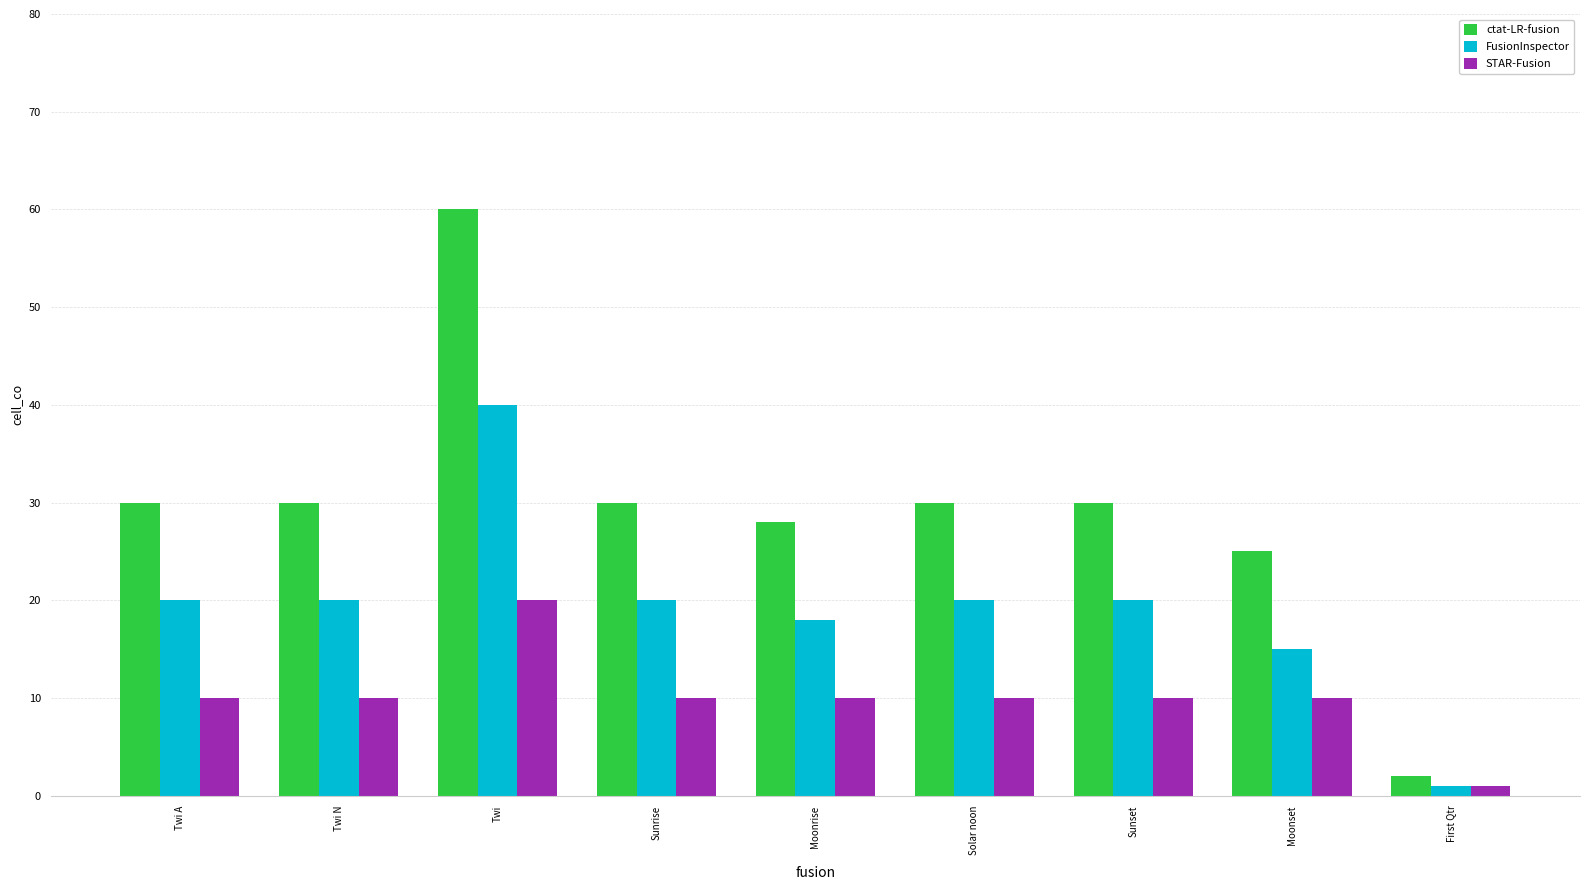

How many data points in ctat-LR-fusion are less than 30?

3